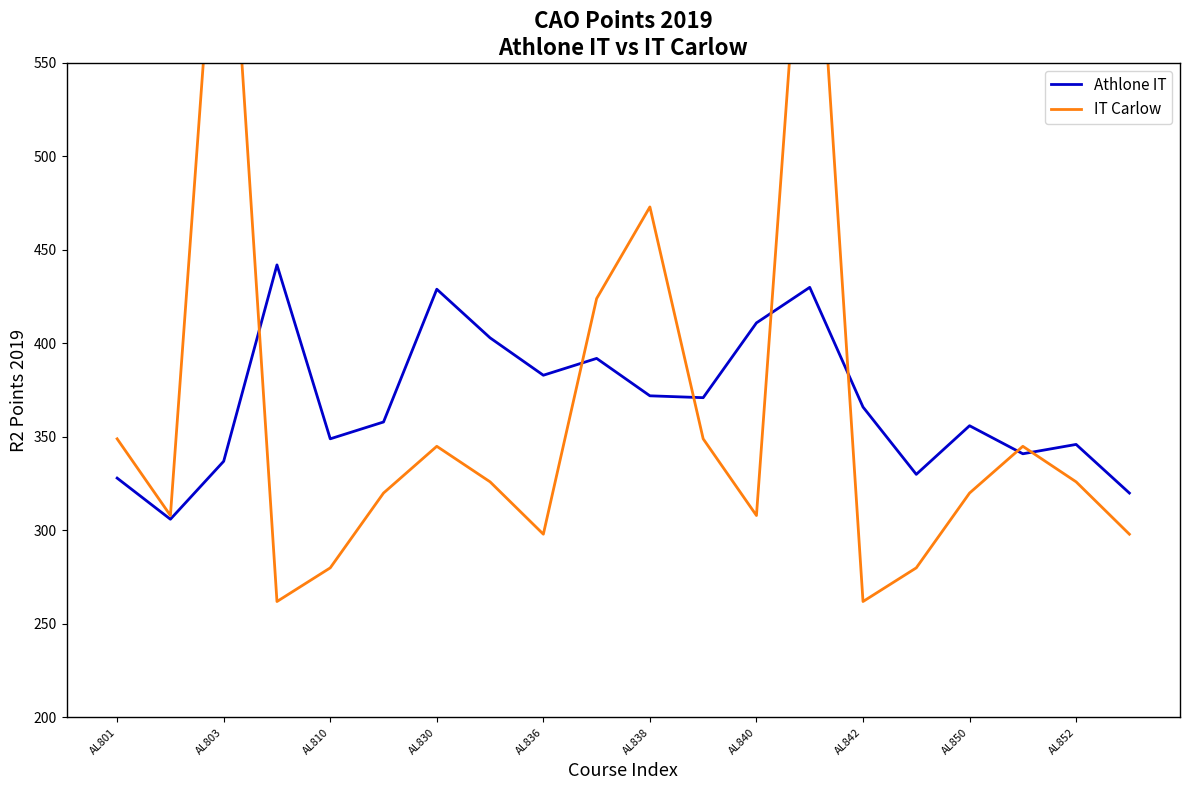

Is it true that Athlone IT equals 554 at AL850?

False